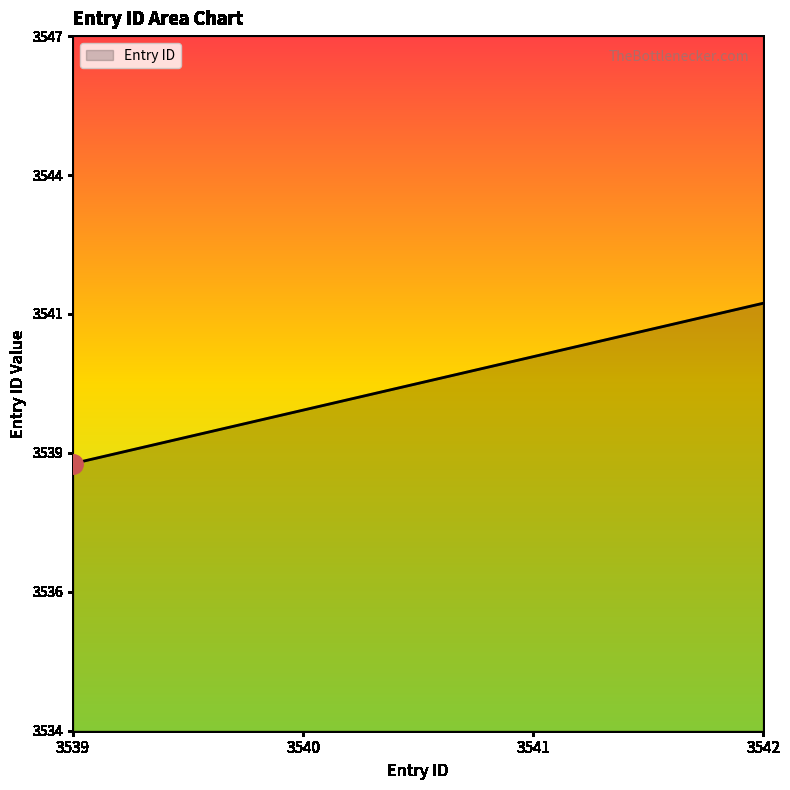

Which category has the highest value across all series?

3542